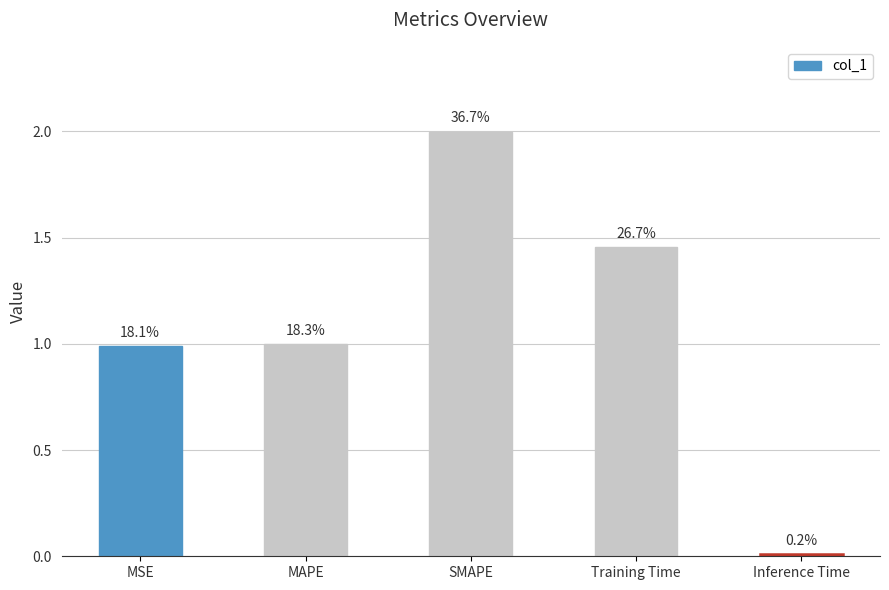

What is the change in value from SMAPE to Inference Time?

-2.0